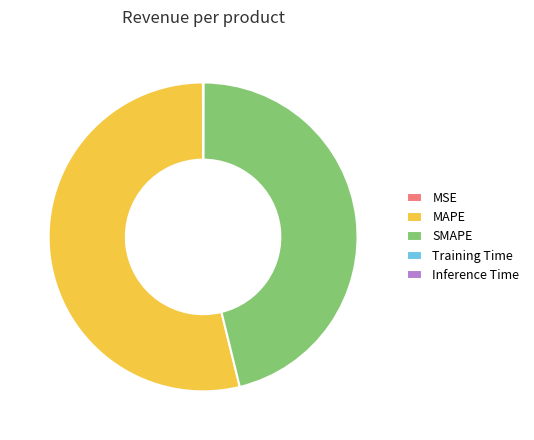

The SMAPE slice represents 46% of the pie. True or false?

True